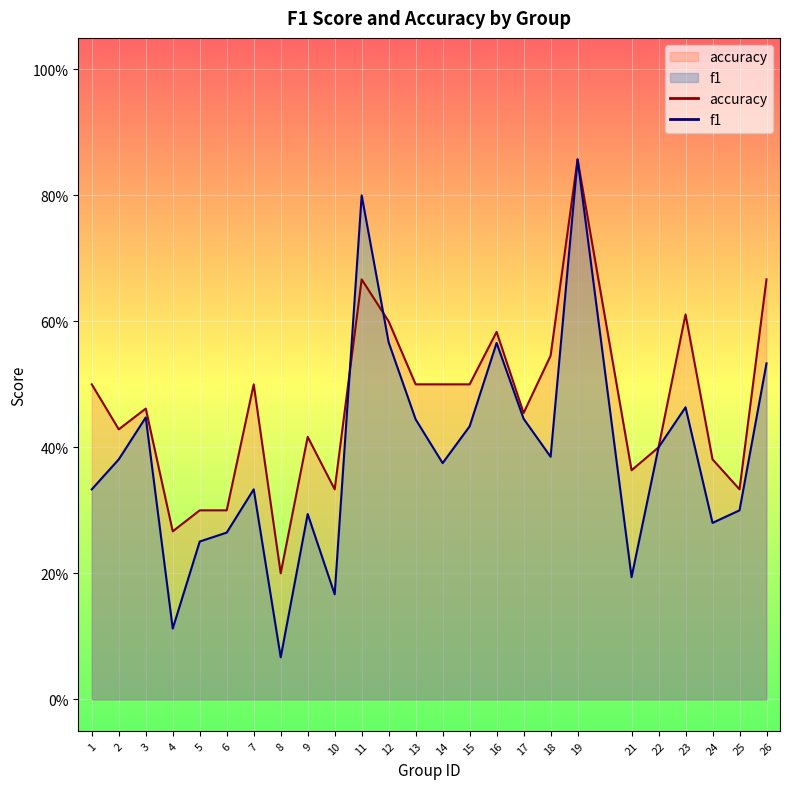

Rank the categories by f1 value from highest to lowest.

19, 11, 12, 16, 26, 23, 3, 17, 13, 15, 22, 18, 2, 14, 1, 7, 25, 9, 24, 6, 5, 21, 10, 4, 8